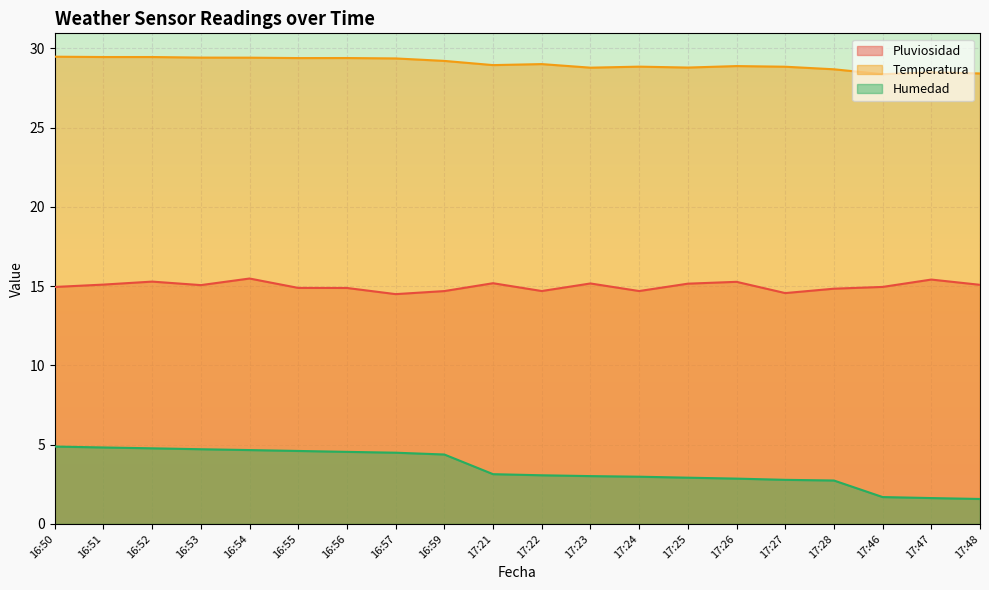

True or false: Humedad and Temperatura cross at least once.

False